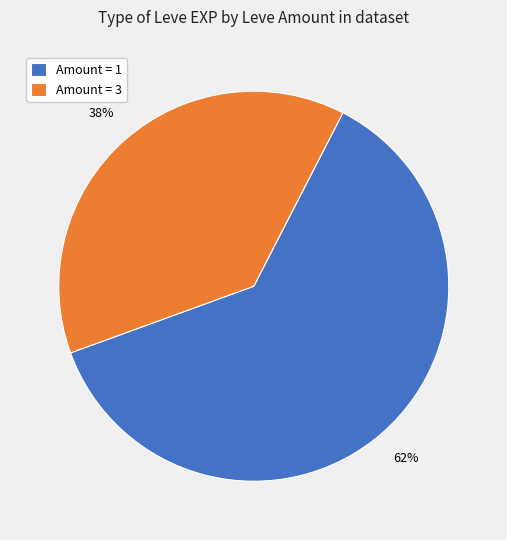

Combined, do Amount = 3 and Amount = 1 account for over 50%?

Yes